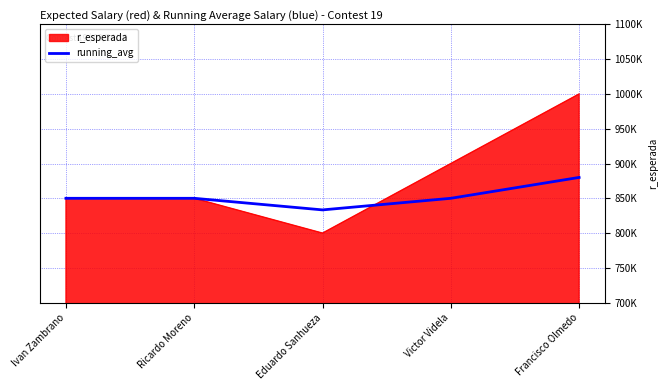

What are all the series names shown in the legend?

r_esperada, running_avg